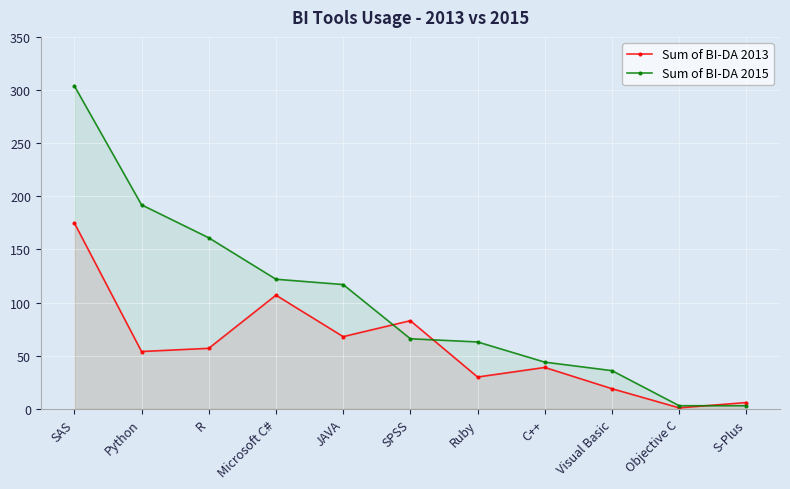

Rank the series by their maximum value, from highest to lowest.

Sum of BI-DA 2015, Sum of BI-DA 2013